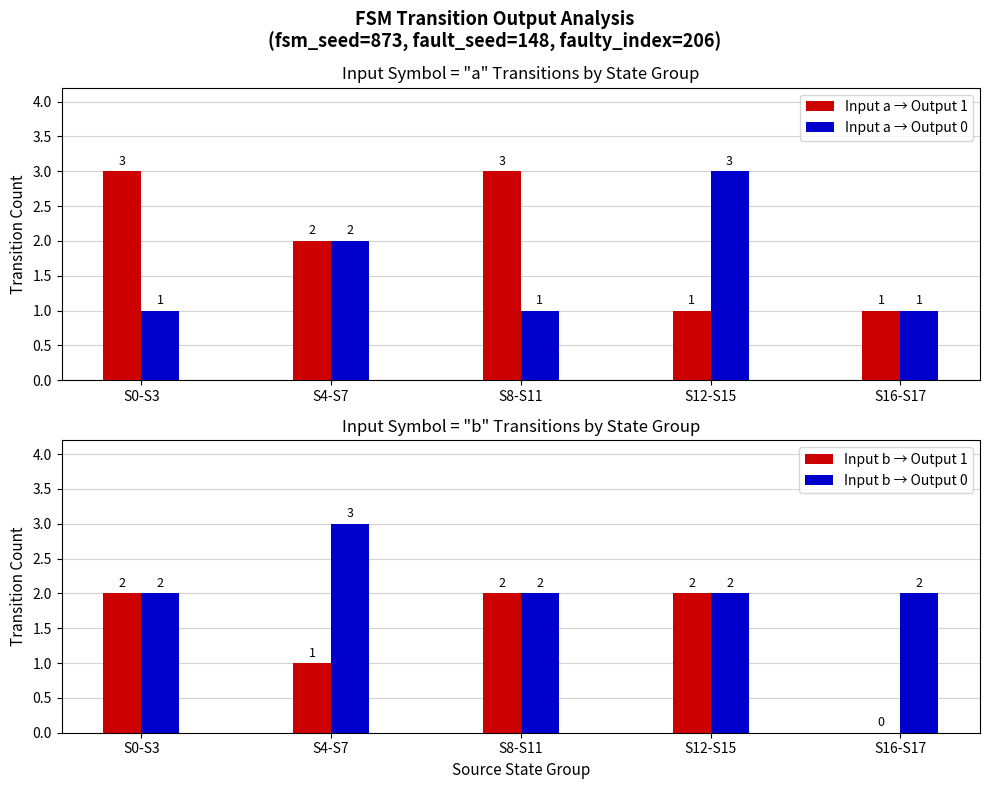

Reading left to right, transcribe all the data shown in this chart.

Input a → Output 1: 3	2	3	1	1
Input a → Output 0: 1	2	1	3	1
Input b → Output 1: 2	1	2	2	0
Input b → Output 0: 2	3	2	2	2